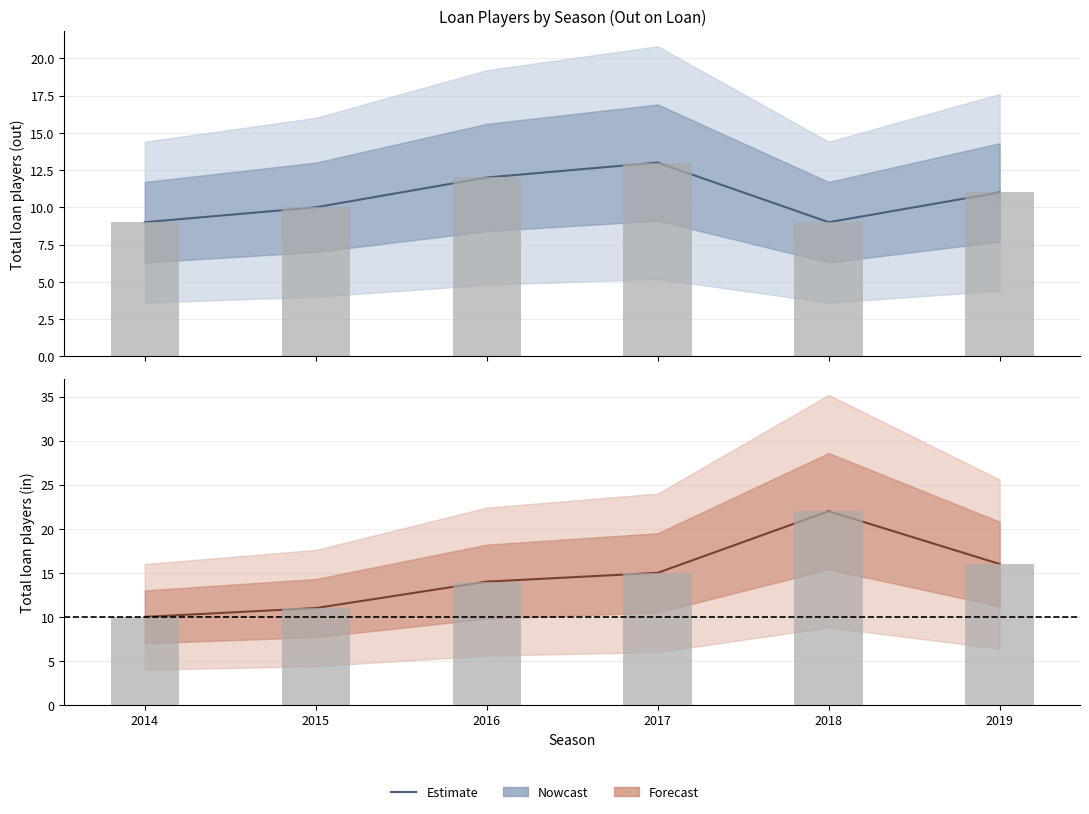

How many groups of bars are there?

6